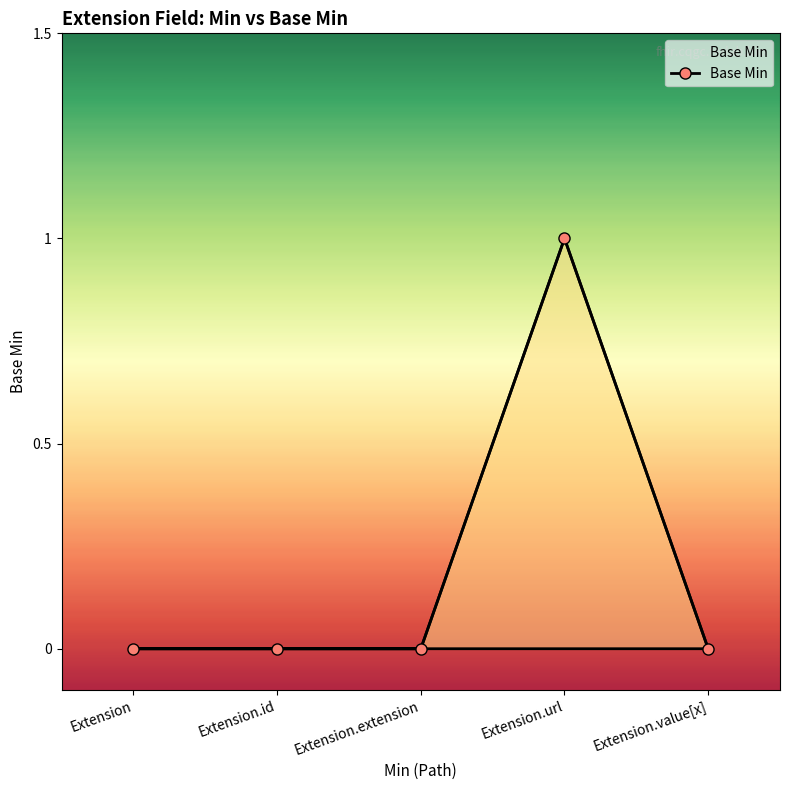

The value at Extension.extension is 0. True or false?

True